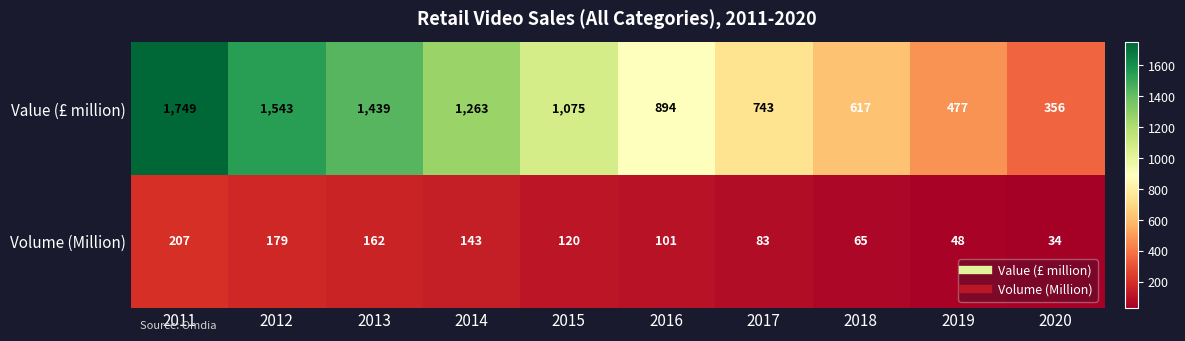

Reading right to left, transcribe all the data shown in this chart.

Value (£ million): 356	477	617	743	894	1075	1263	1439	1543	1749
Volume (Million): 34	48	65	83	101	120	143	162	179	207